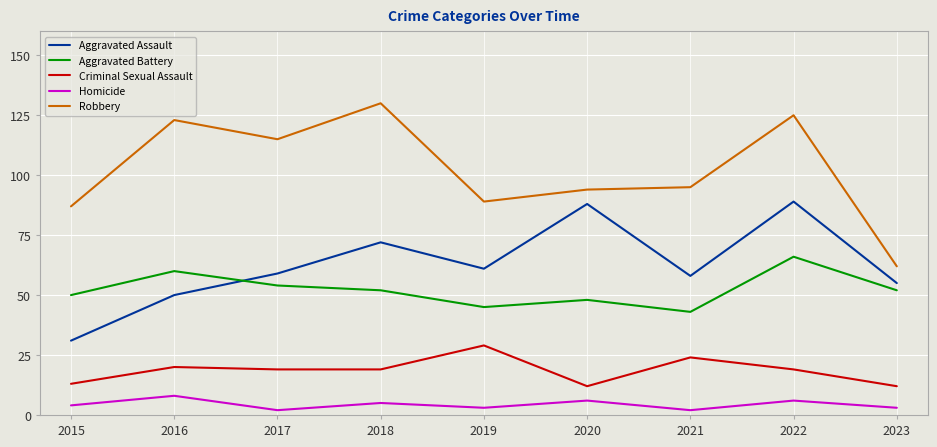

At how many categories does at least one series exceed 66?

8